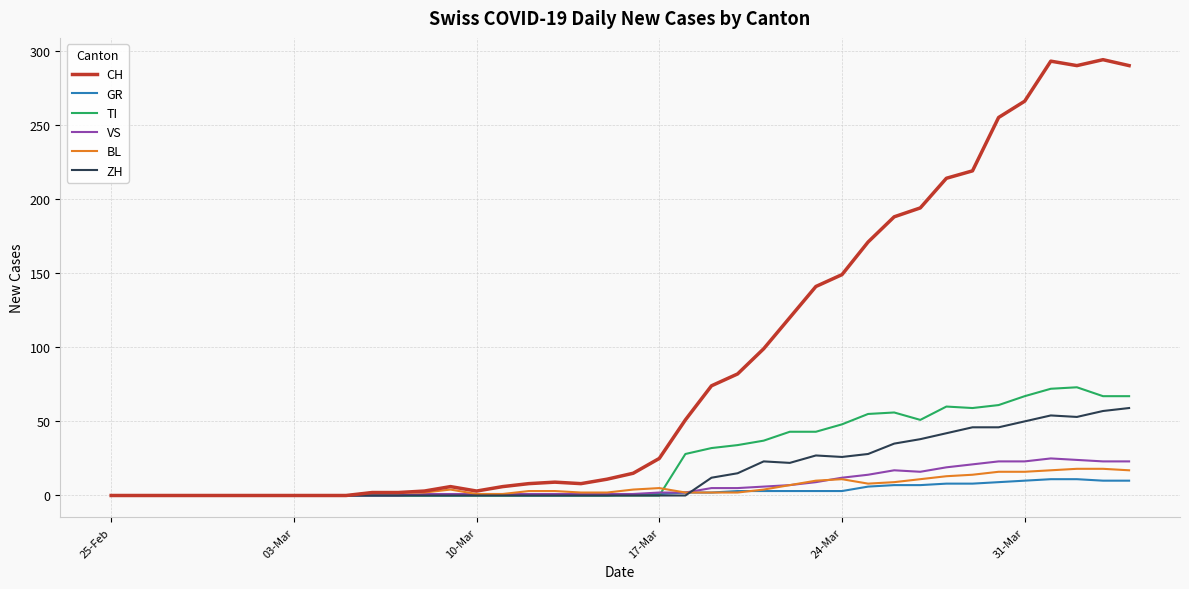

Which series has the widest spread of values?

CH